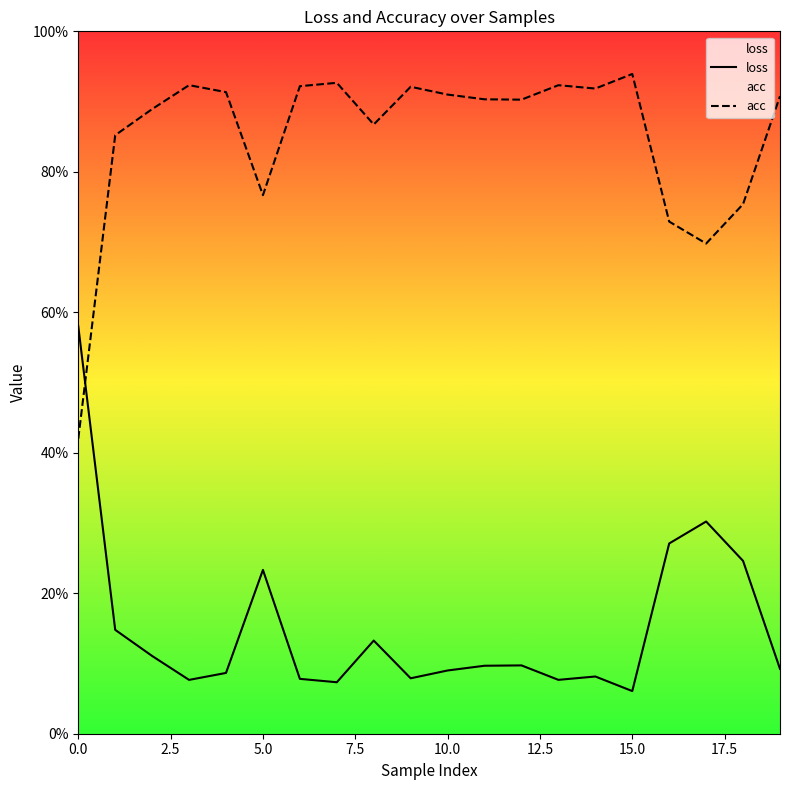

Is the value of acc at 16 greater than the value of loss at 17.5?

Yes